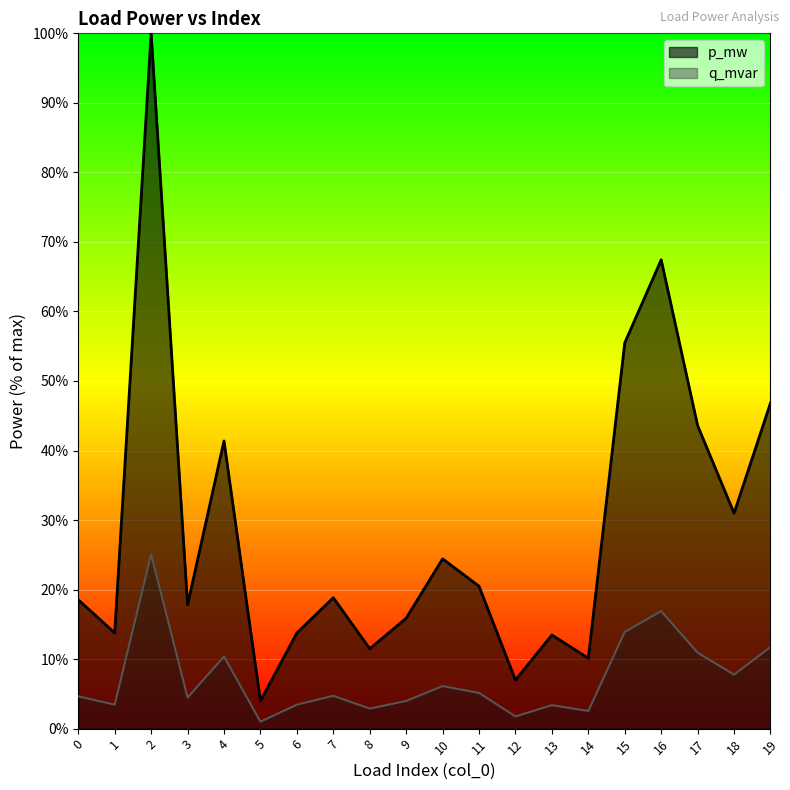

Which has a higher value, 9 or 3?

3